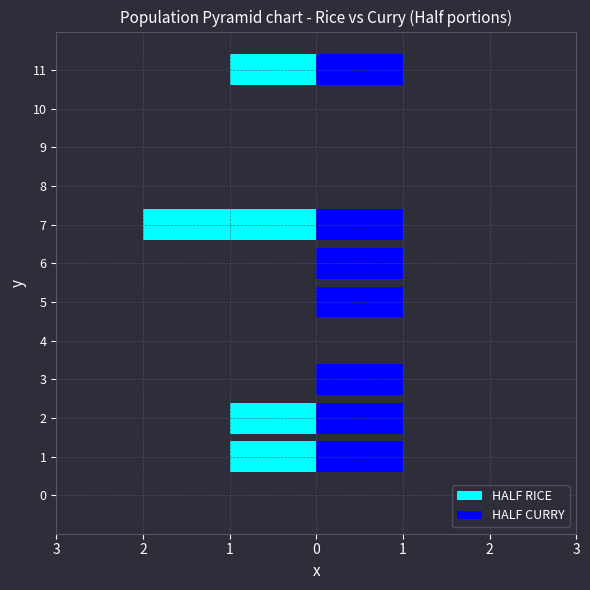

Which series changed the most between 0 and 3?

HALF CURRY